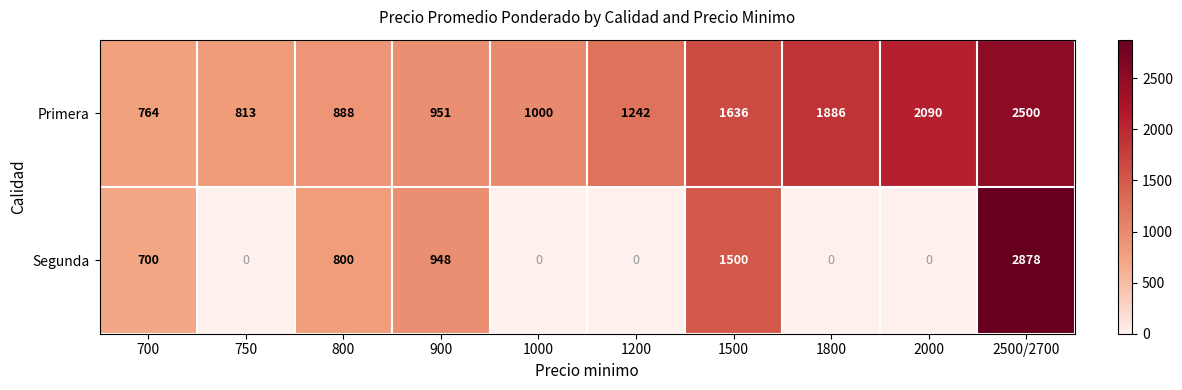

Rank the series by their maximum value, from lowest to highest.

Primera, Segunda